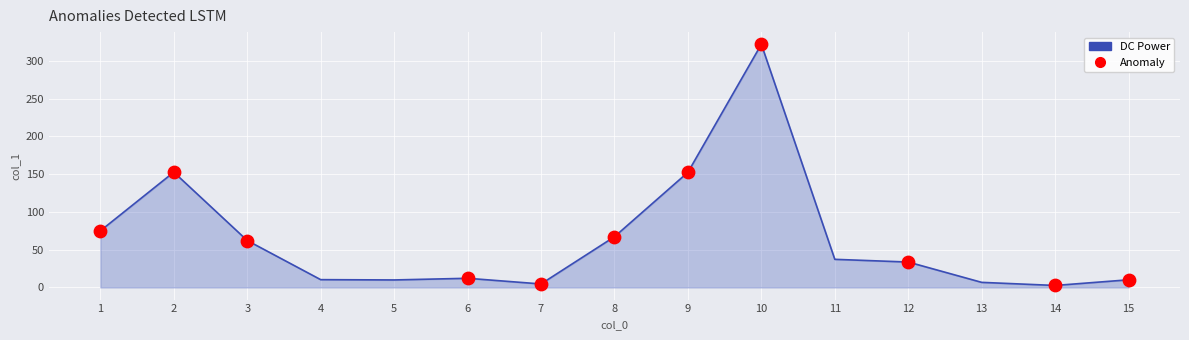

Which has a higher value, 11 or 13?

11